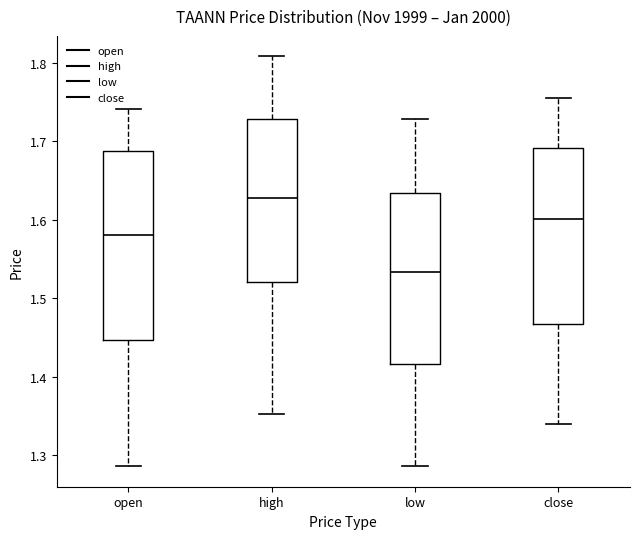

Which box is the tallest, from its lower edge to its upper edge?

open